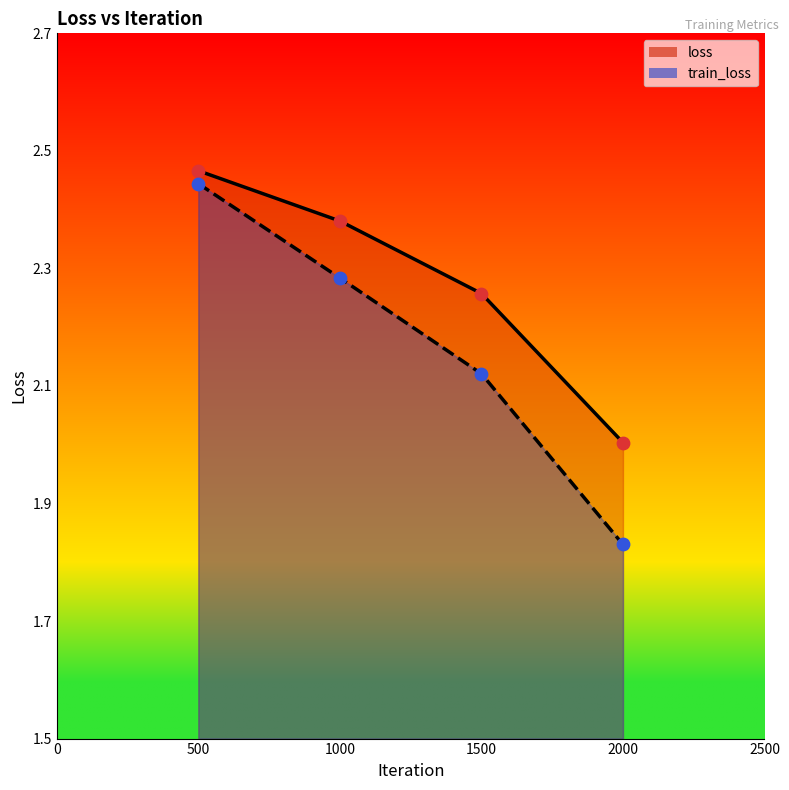

Which series contains the highest Y value?

loss